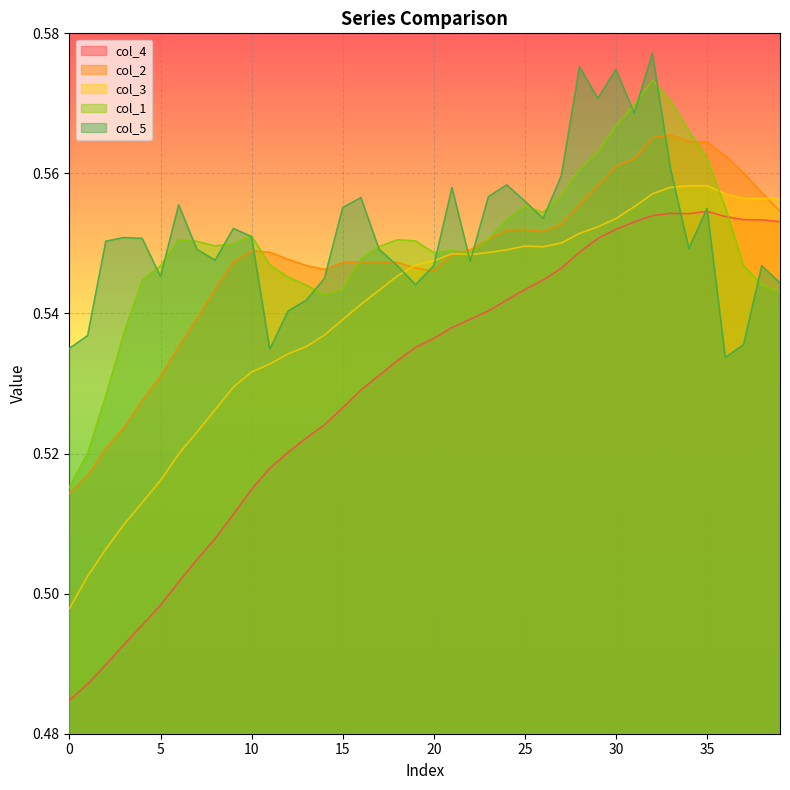

Is it true that col_5 equals 0.1 at 10?

False